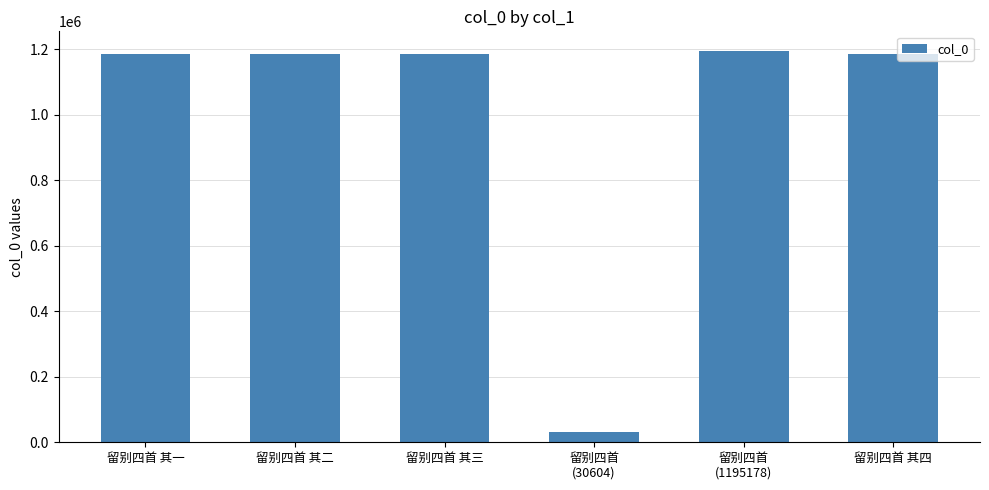

Are the bars grouped side by side (vs. stacked)?

No